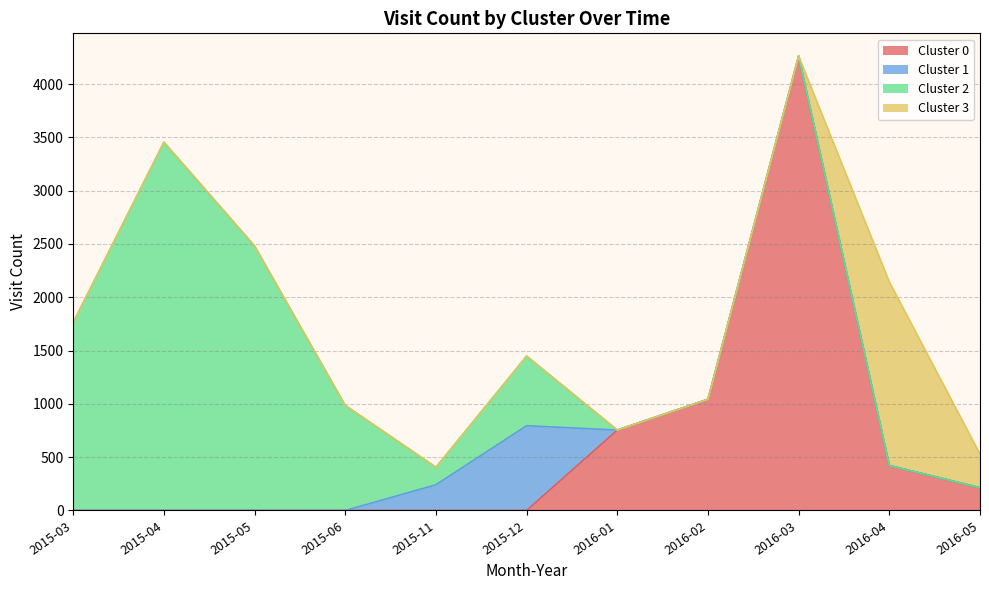

Which label corresponds to the largest value in the chart?

2016-03